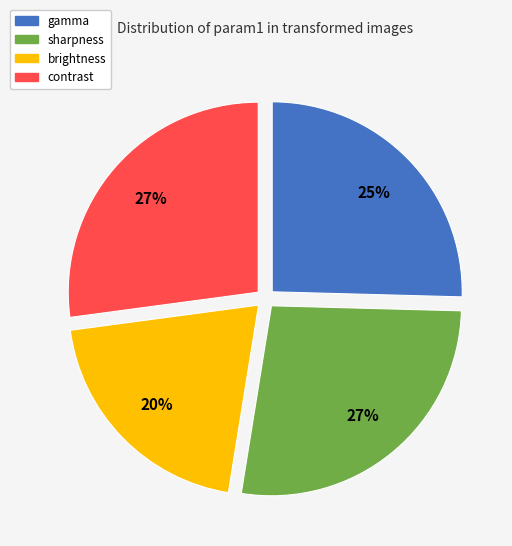

To the nearest percent, what percentage of the pie is contrast?

27%